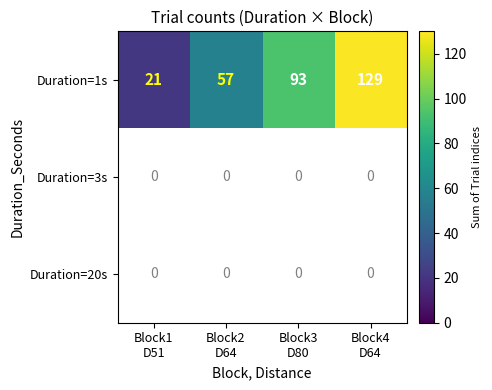

What is the sum of all Duration=1s values?

300